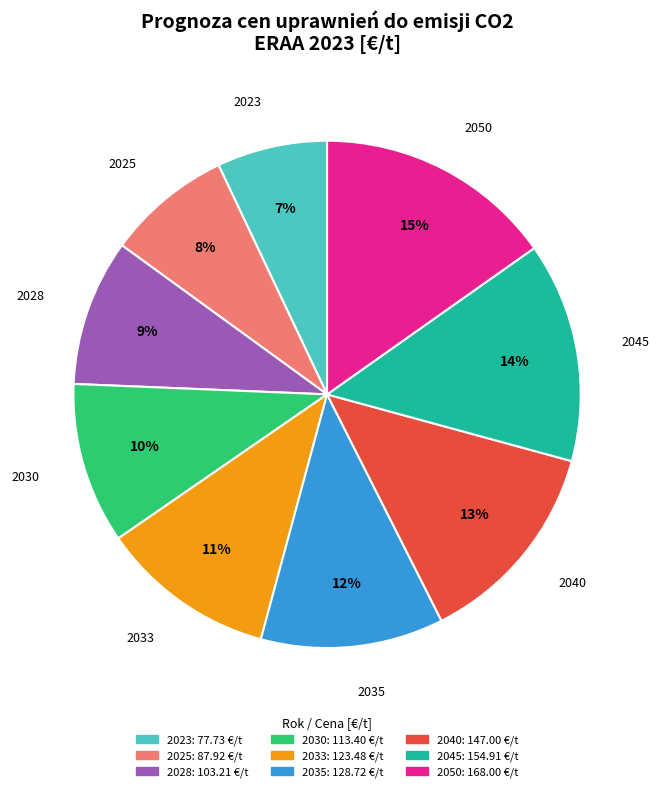

Is it true that 2025 is 1% of the pie?

False